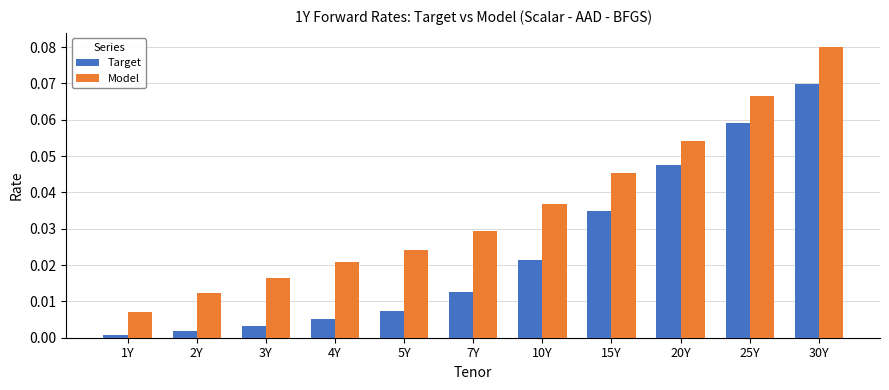

Which series has the widest spread of values?

Model